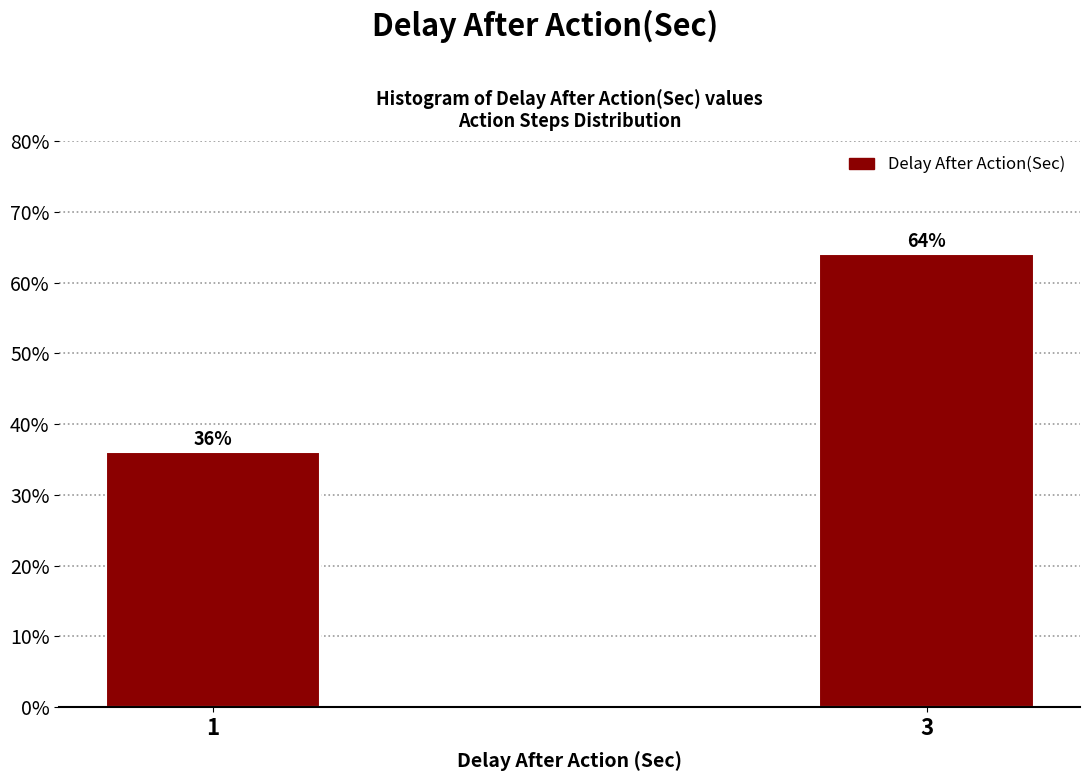

Reading left to right, list all the values displayed in this chart.

1=36	3=64